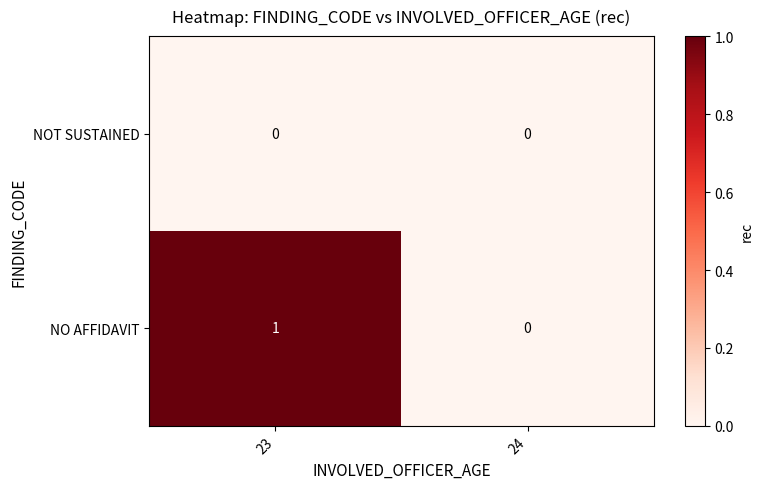

The value of NO AFFIDAVIT at 23 is 1. True or false?

True